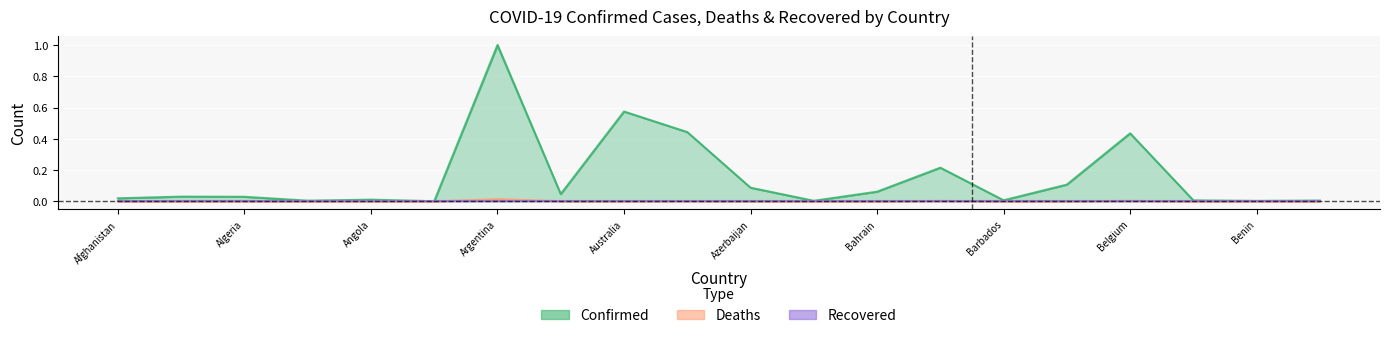

At which category is the sum across all series the highest?

Argentina